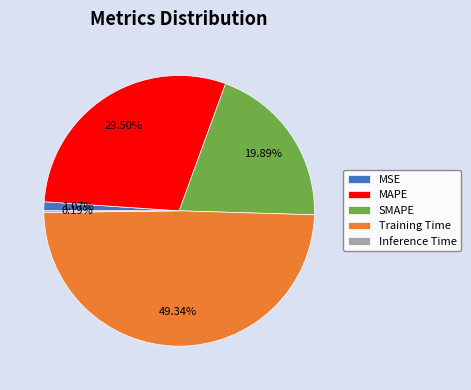

Combined, do MAPE and Training Time account for over 50%?

Yes